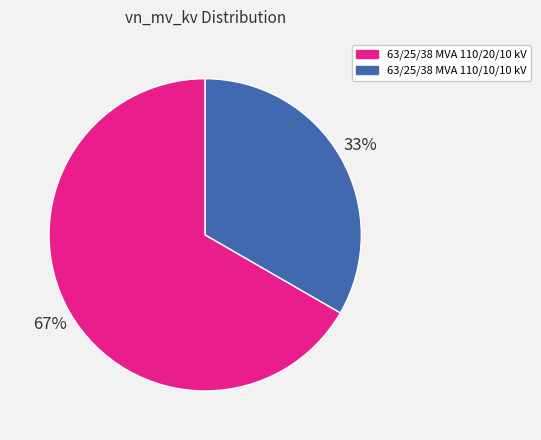

Count the number of slices in the pie.

2